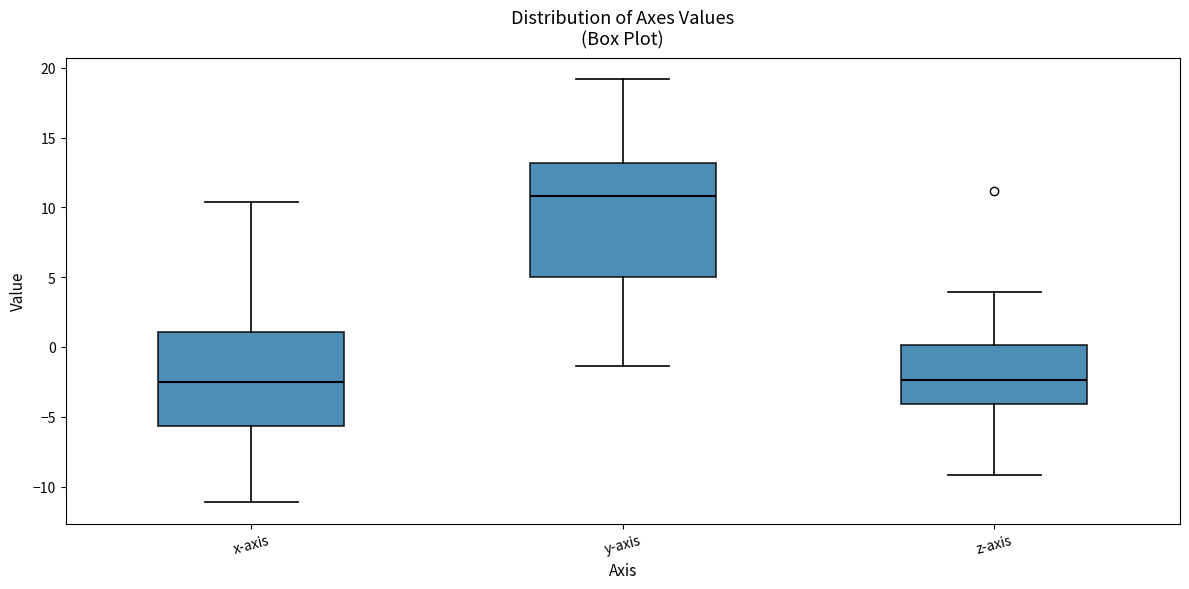

Reading left to right, read every box against the y-axis: the position of its median line, the range the box covers, and the ends of its whiskers. The values are not printed on the chart, so give them approximately, as read against the axis.

x-axis: median -2.5, box -5.5 to 1.0, whiskers -11.0 to 10.5
y-axis: median 11.0, box 5.0 to 13.0, whiskers -1.5 to 19.0
z-axis: median -2.5, box -4.0 to 0.0, whiskers -9.0 to 4.0